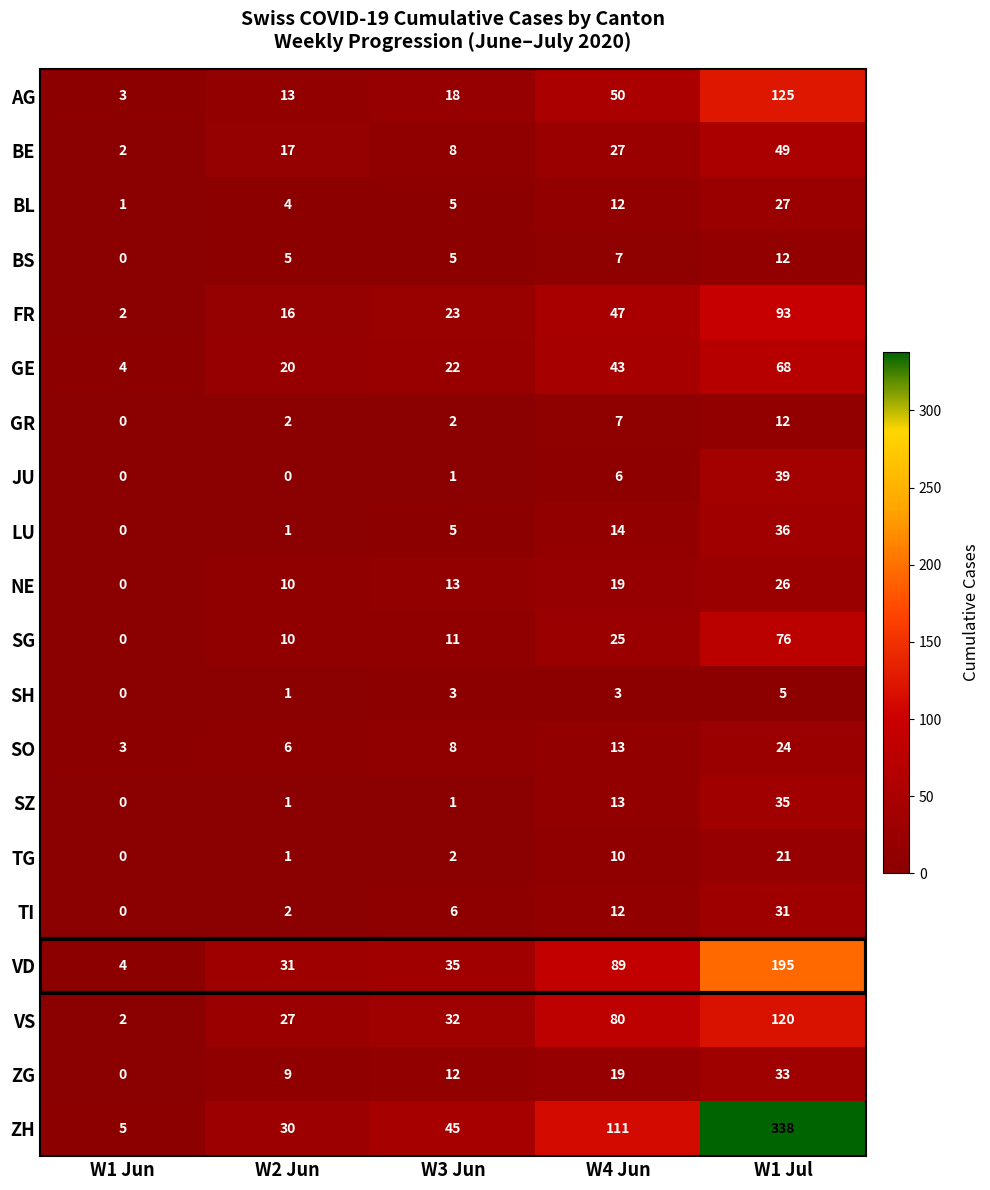

At which category is the sum across all series the highest?

W1 Jul